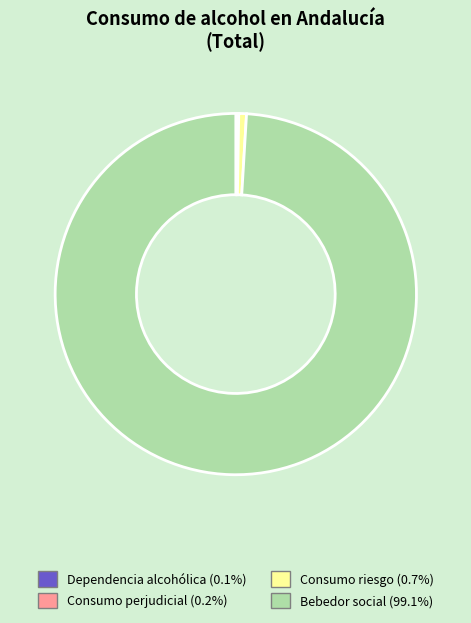

What is the largest slice in the pie chart?

Bebedor social